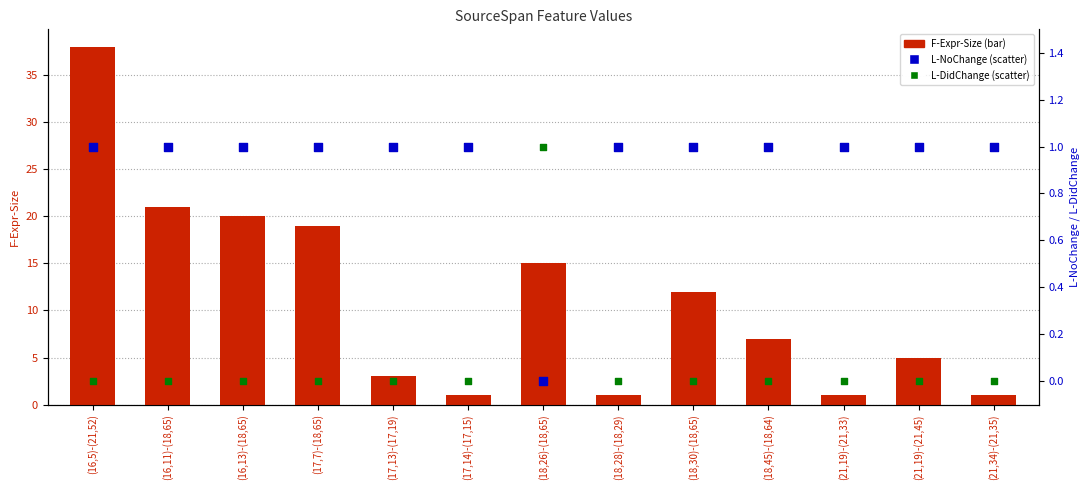

Which series reaches the minimum Y coordinate?

L-NoChange